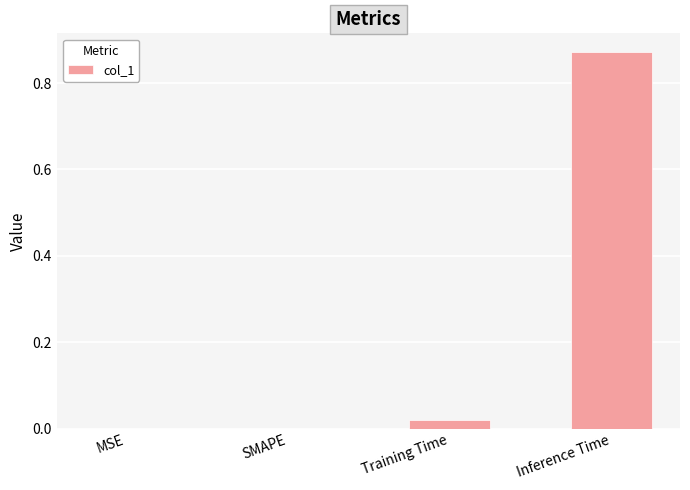

Between MSE and Training Time, which is larger?

Training Time